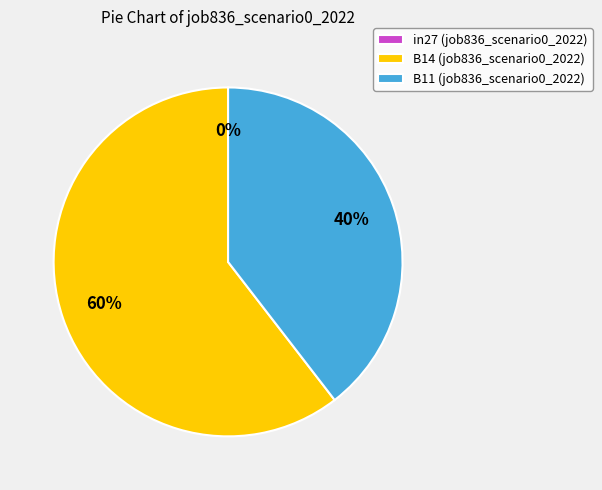

True or false: in27 accounts for 1% of the total.

False